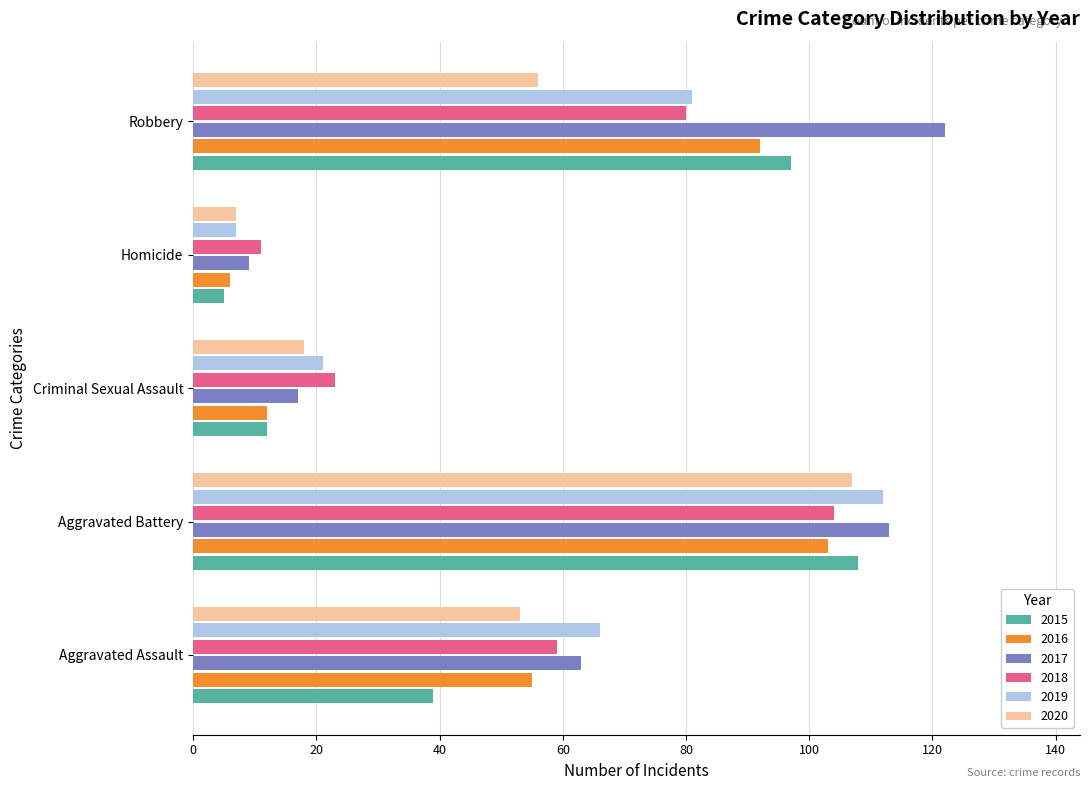

Which series has the largest total across all categories?

2017